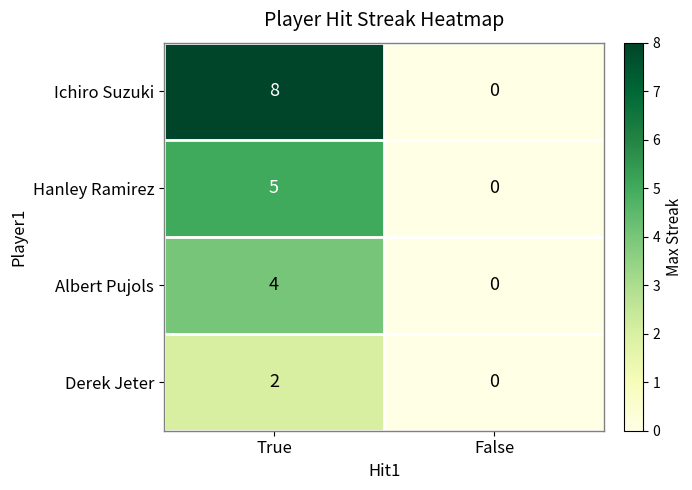

The Derek Jeter series shows 1 at False. True or false?

False